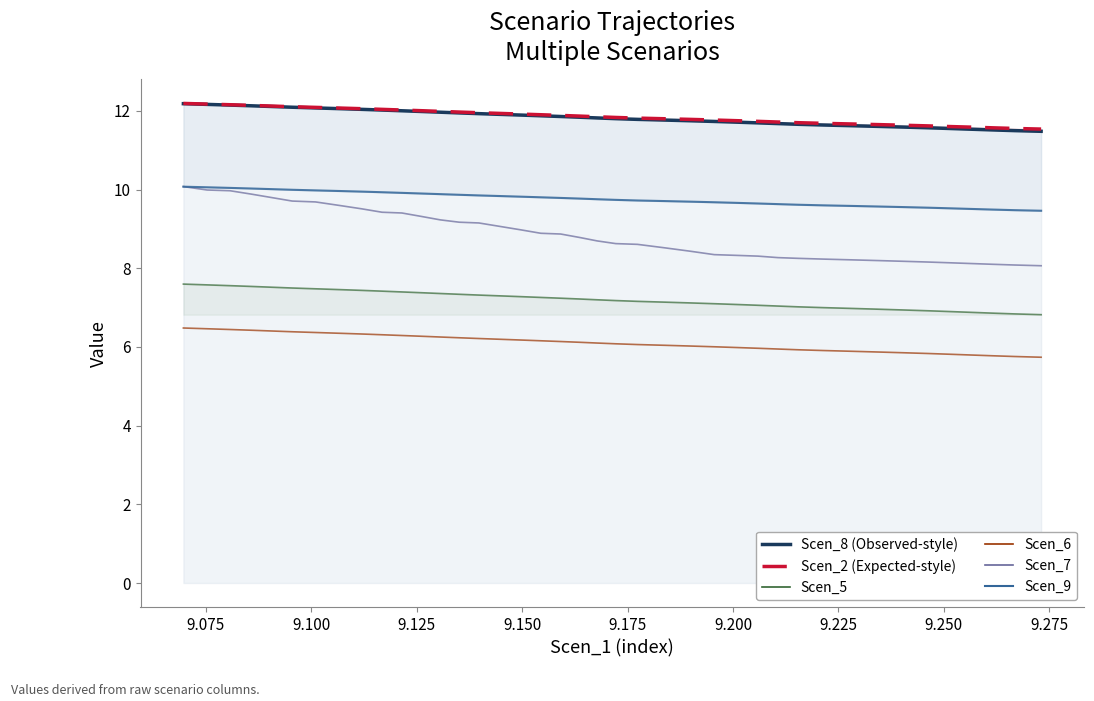

True or false: Scen_6 has more than 1 points higher than both neighbors.

False